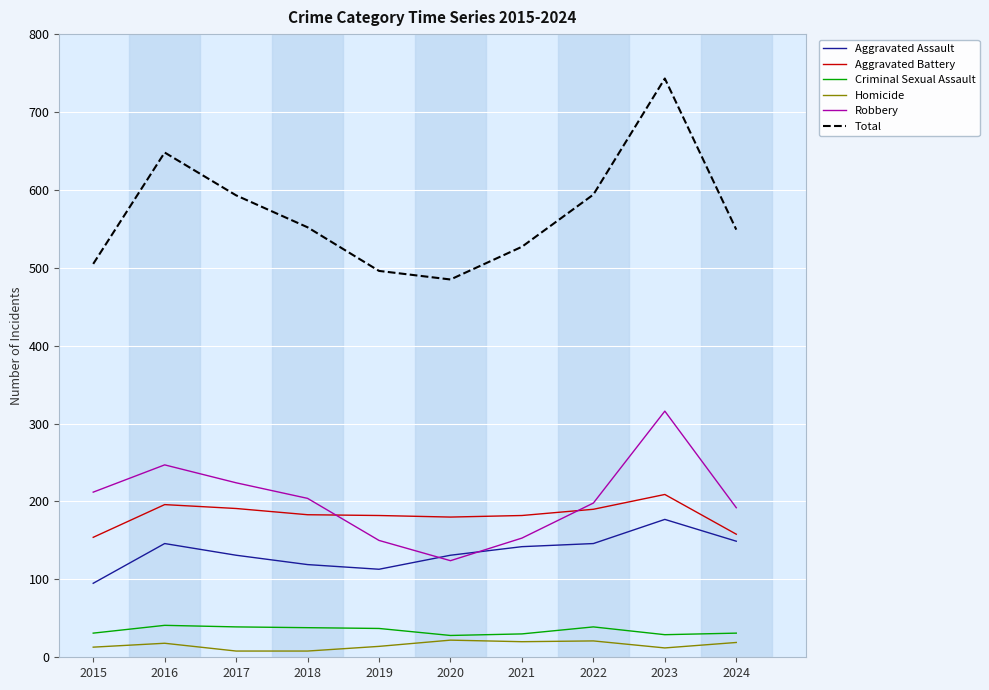

What is the maximum value shown in the chart?

743